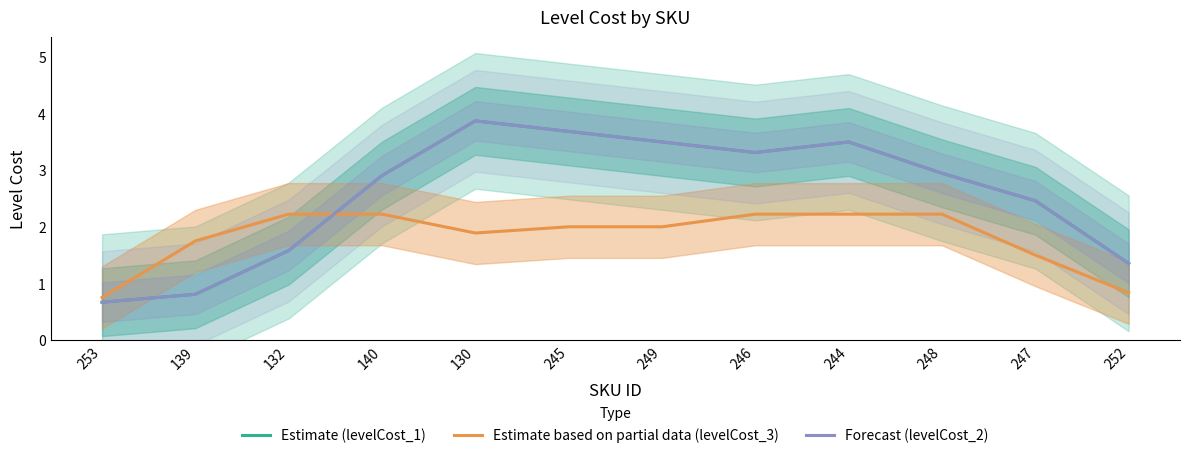

Which has a higher value, 247 or 140?

140